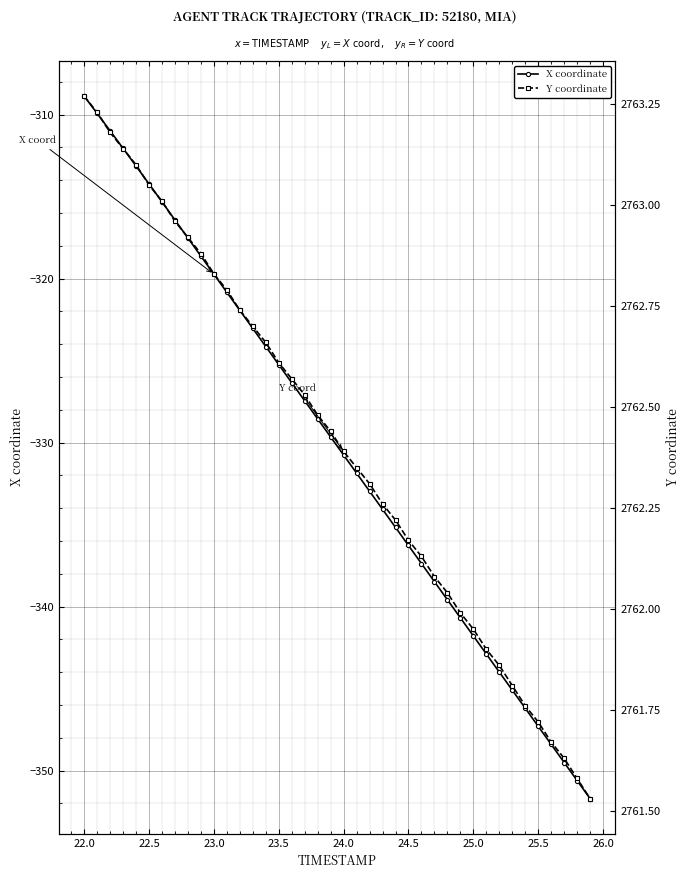

What is the minimum value for X coordinate?

-351.7